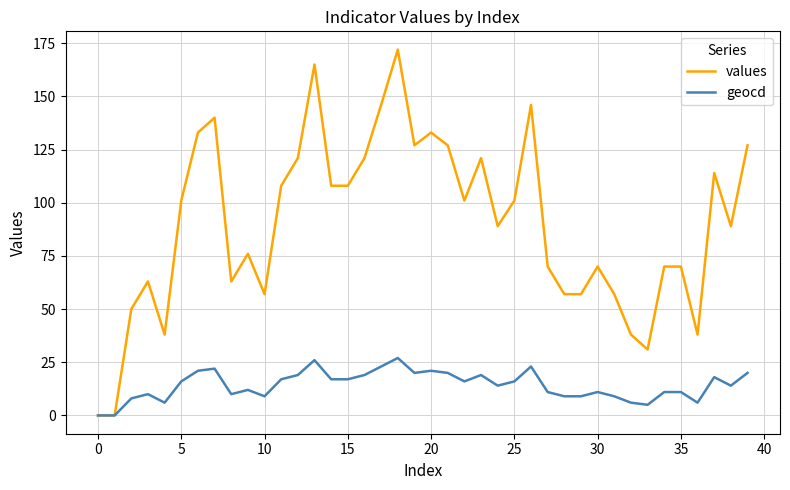

Is this an area chart (filled region under the line)?

No